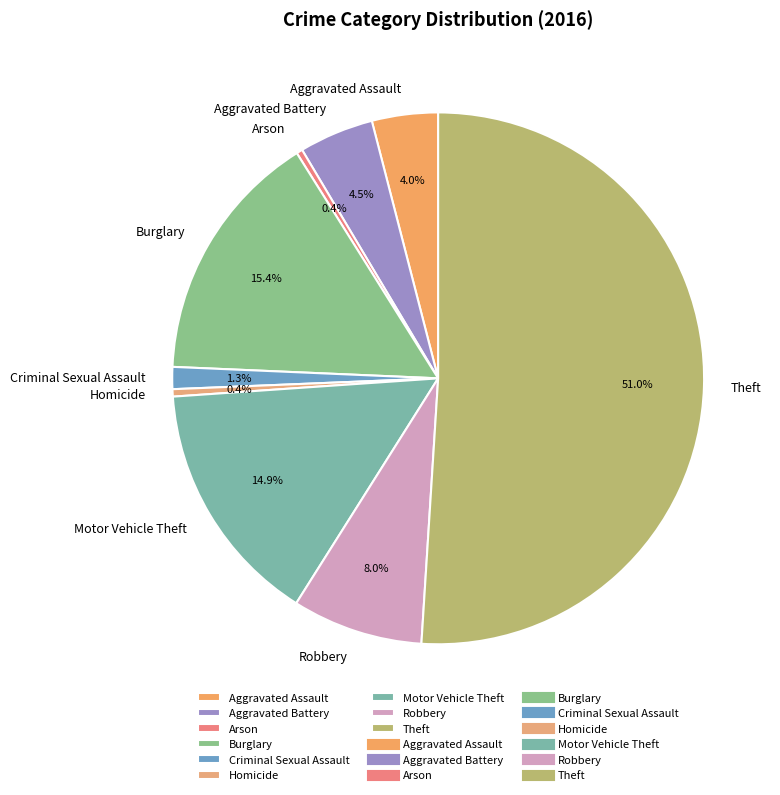

Which category accounts for the majority?

Theft